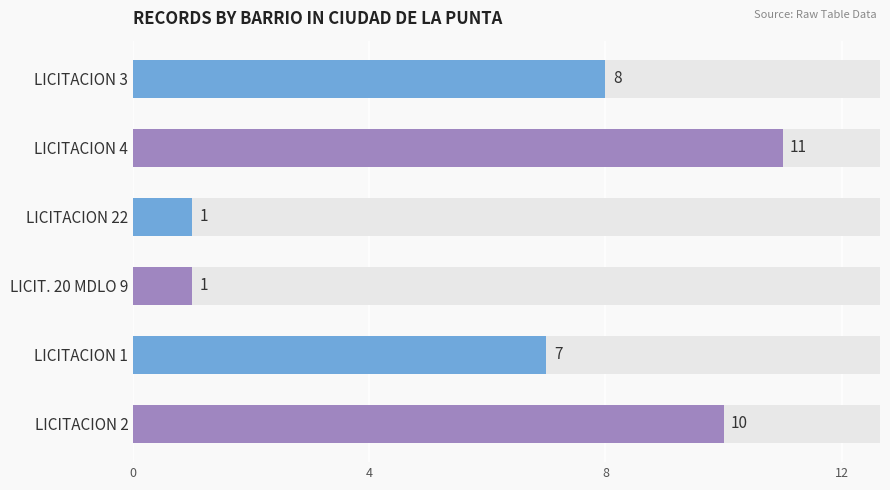

What is the label of the 2nd bar from the left?

LICITACION 4